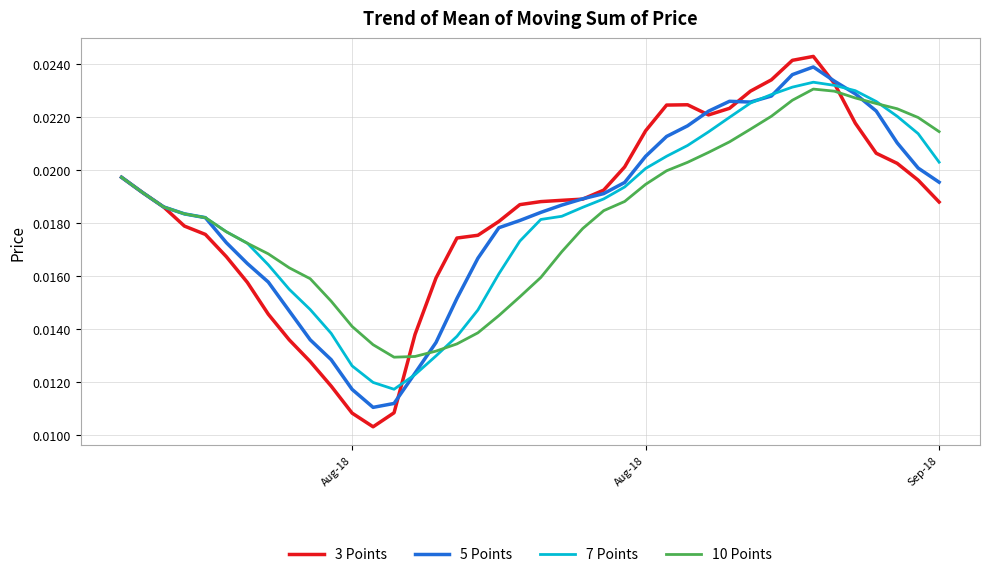

Which series has the widest spread of values?

3 Points